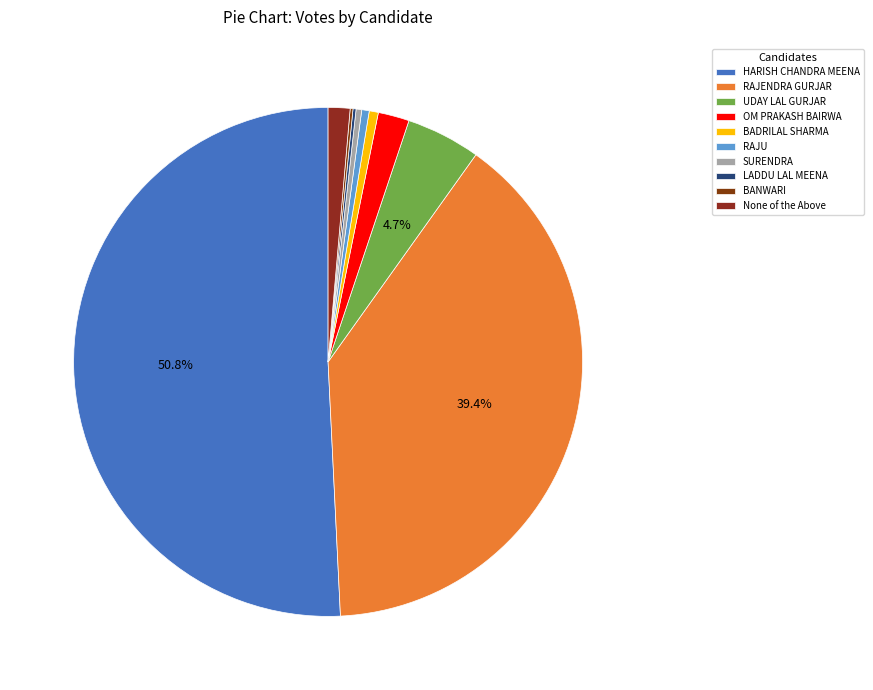

Is HARISH CHANDRA MEENA the majority of the pie?

Yes